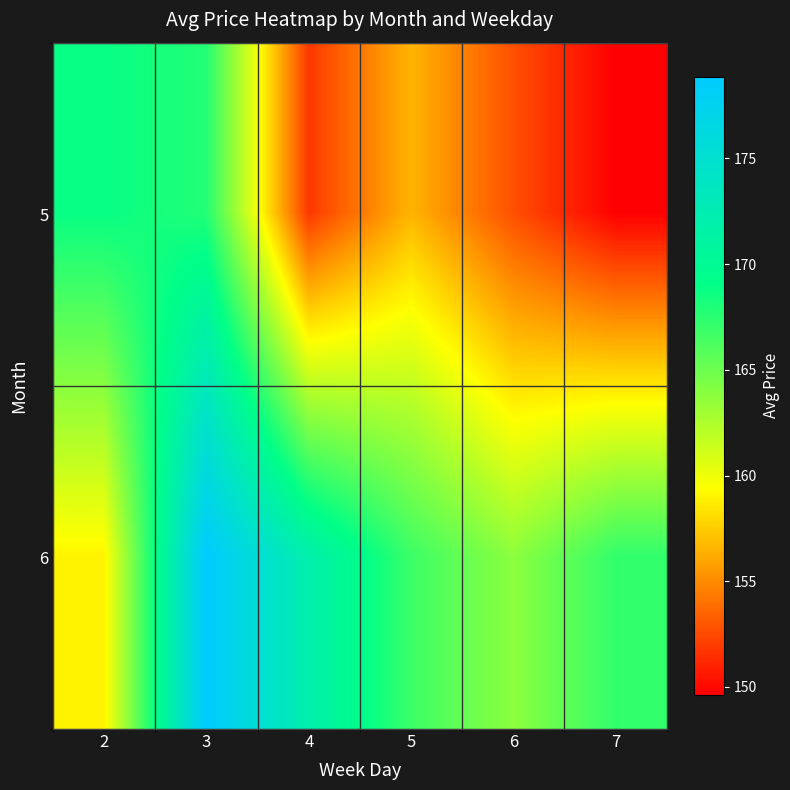

Rank the series by their maximum value, from lowest to highest.

5, 6